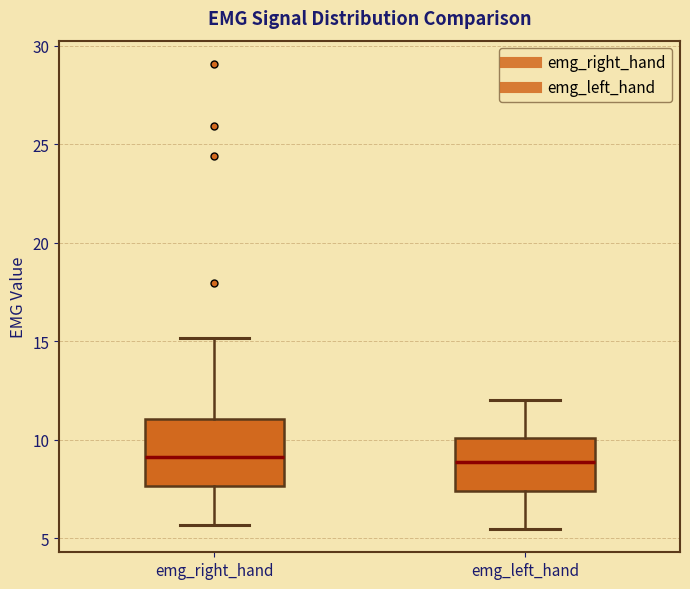

Reading left to right, transcribe this box plot: for each box, give where its median line is, the range the box spans, and where its two whiskers end, as read against the y-axis. The values are not printed on the chart, so give them approximately, as read against the axis.

emg_right_hand: median 9.0, box 7.5 to 11.0, whiskers 5.5 to 15.0
emg_left_hand: median 9.0, box 7.5 to 10.0, whiskers 5.5 to 12.0